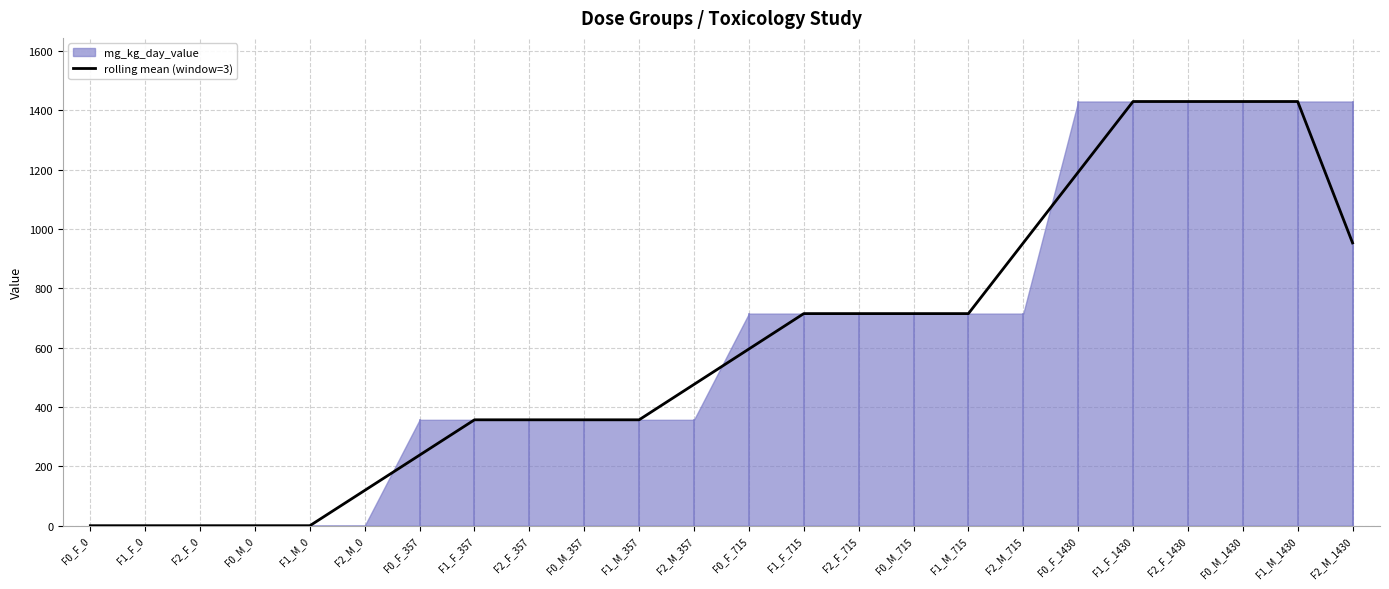

Reading right to left, list all the values displayed in this chart.

F2_M_1430=953.3	F1_M_1430=1430.0	F0_M_1430=1430.0	F2_F_1430=1430.0	F1_F_1430=1430.0	F0_F_1430=1191.7	F2_M_715=953.3	F1_M_715=715.0	F0_M_715=715.0	F2_F_715=715.0	F1_F_715=715.0	F0_F_715=595.7	F2_M_357=476.3	F1_M_357=357.0	F0_M_357=357.0	F2_F_357=357.0	F1_F_357=357.0	F0_F_357=238.0	F2_M_0=119.0	F1_M_0=0.0	F0_M_0=0.0	F2_F_0=0.0	F1_F_0=0.0	F0_F_0=0.0